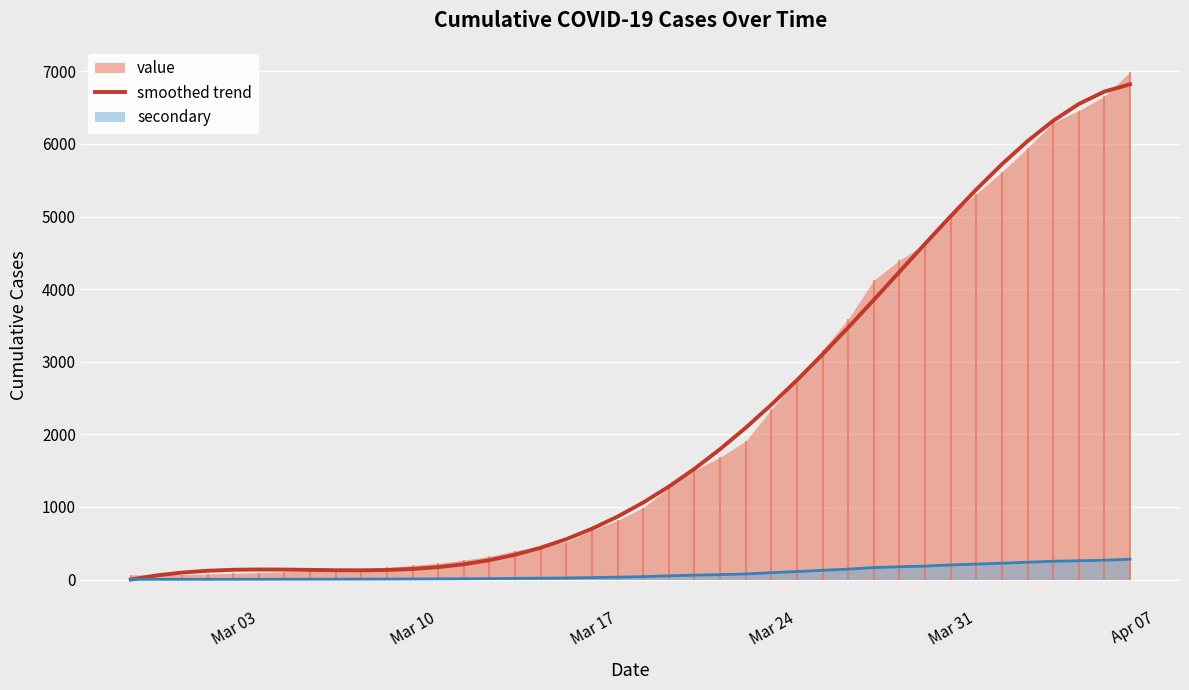

Count the number of categories in the chart.

40